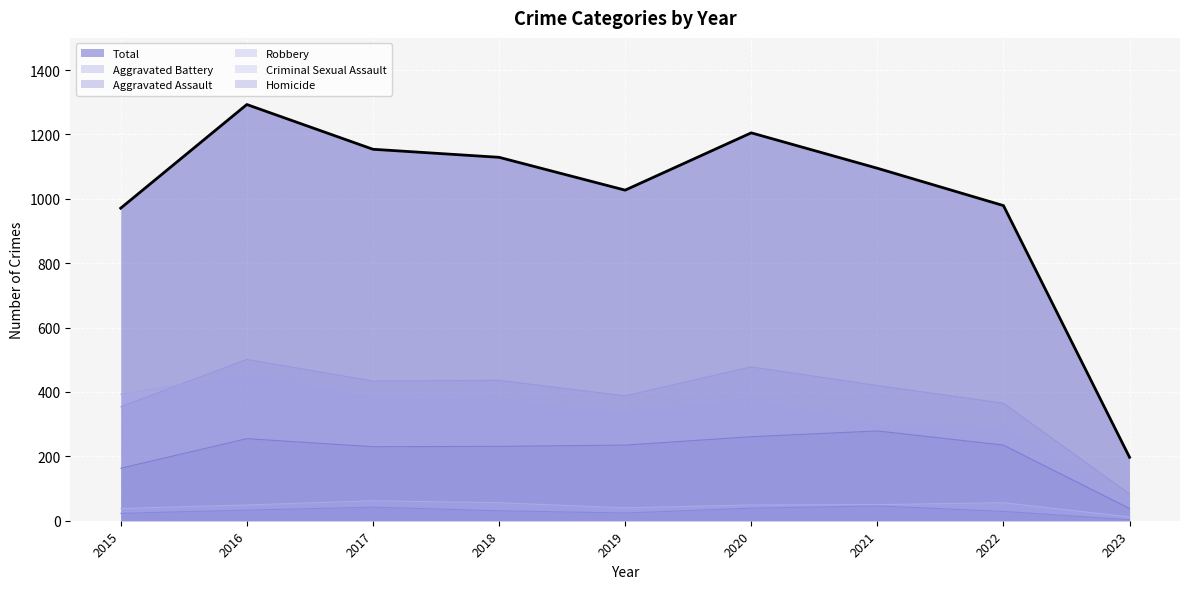

Rank the series by their maximum value, from highest to lowest.

Total (line), Aggravated Battery (line), Robbery (line), Aggravated Assault (line), Criminal Sexual Assault (line), Homicide (line)